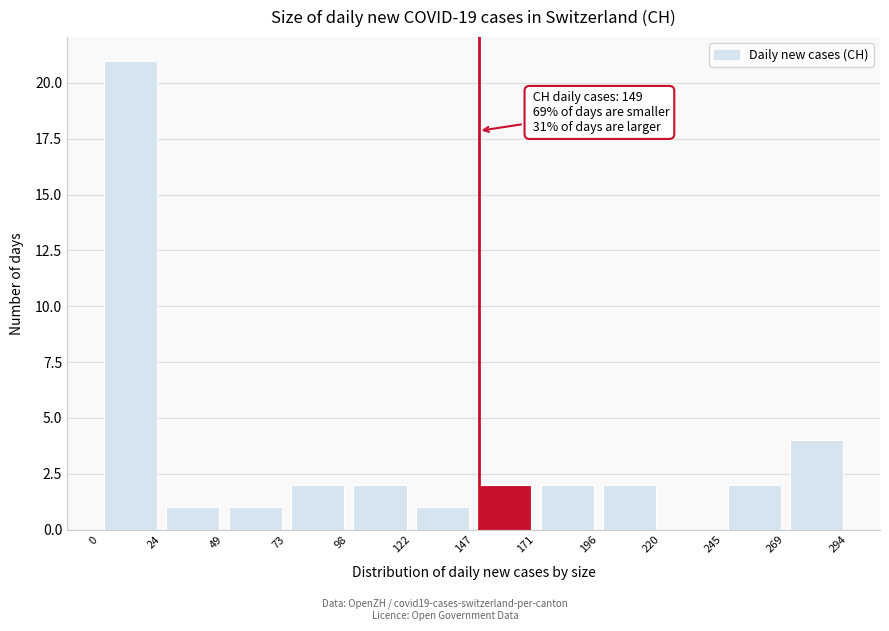

Which range on the x-axis has the tallest bar?

0 to 24